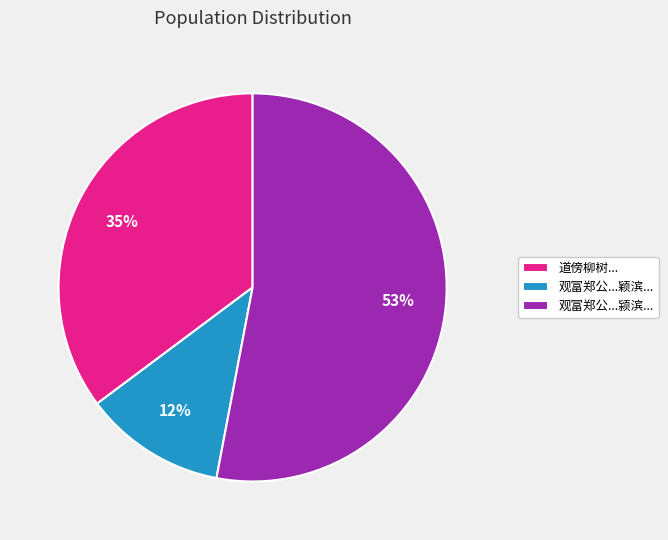

Is it true that 道傍柳树... is 28% of the pie?

False